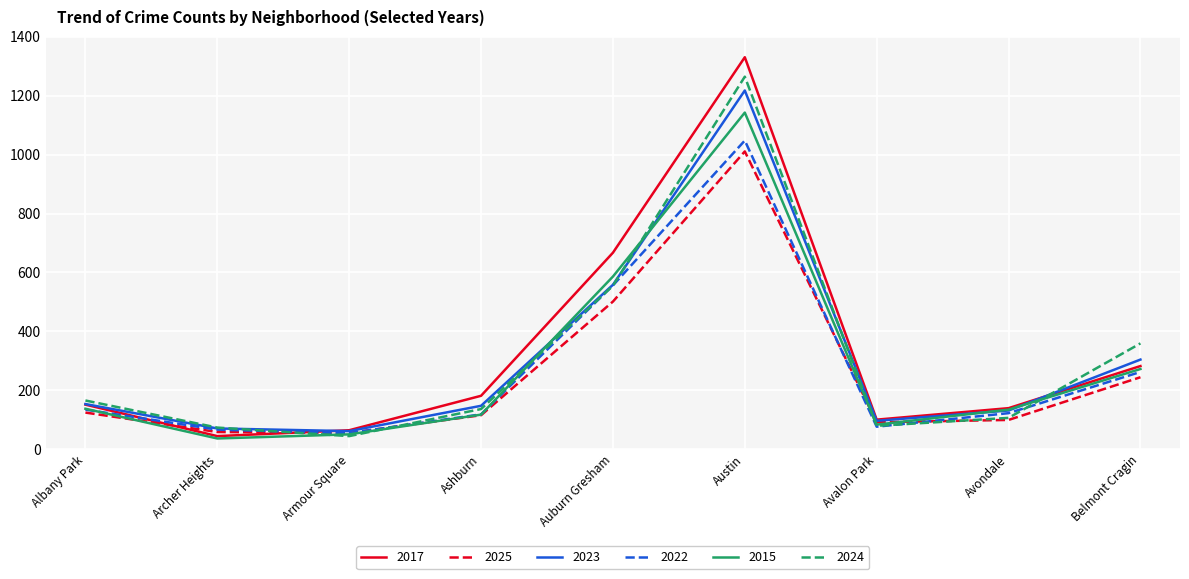

The 2015 series shows 1143 at Austin. True or false?

True